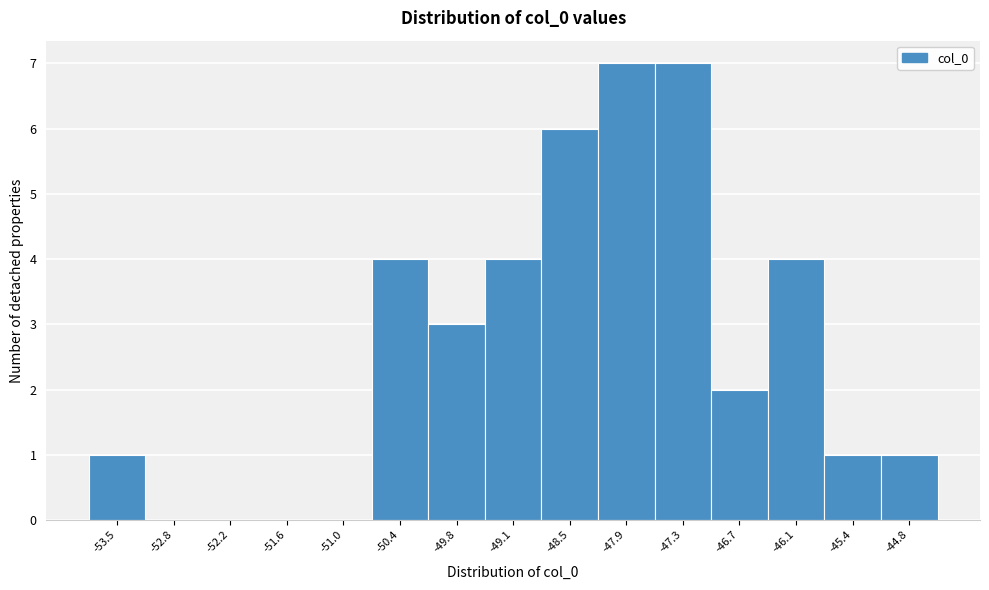

What is the height of the bar covering -53.8 to -53.2 on the x-axis? Neither the bar edges nor the heights are printed on the chart, so give them approximately, as read against the axes.

1